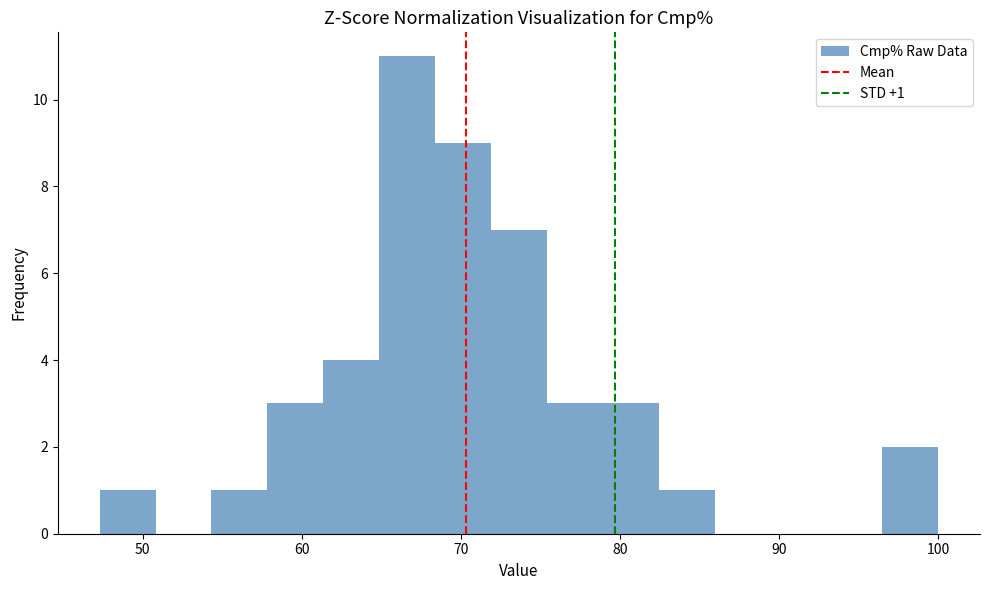

Read against the x-axis, roughly where is the centre of the tallest bar?

67